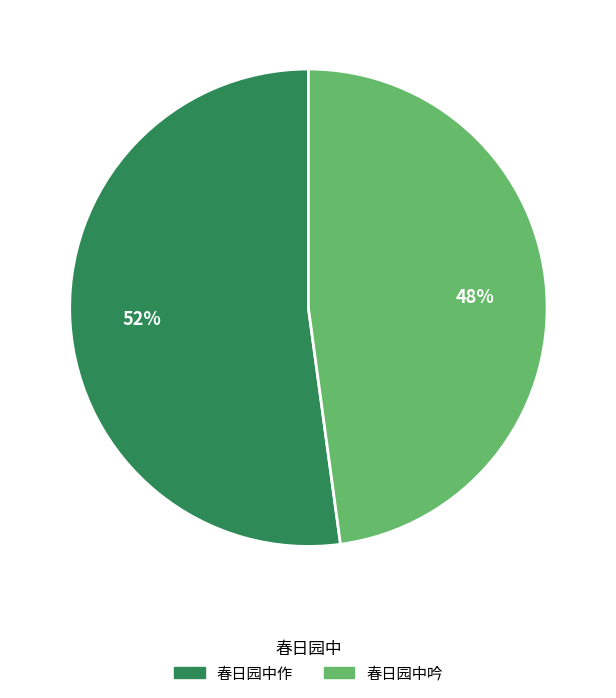

To the nearest percent, what is the average slice percentage?

50%